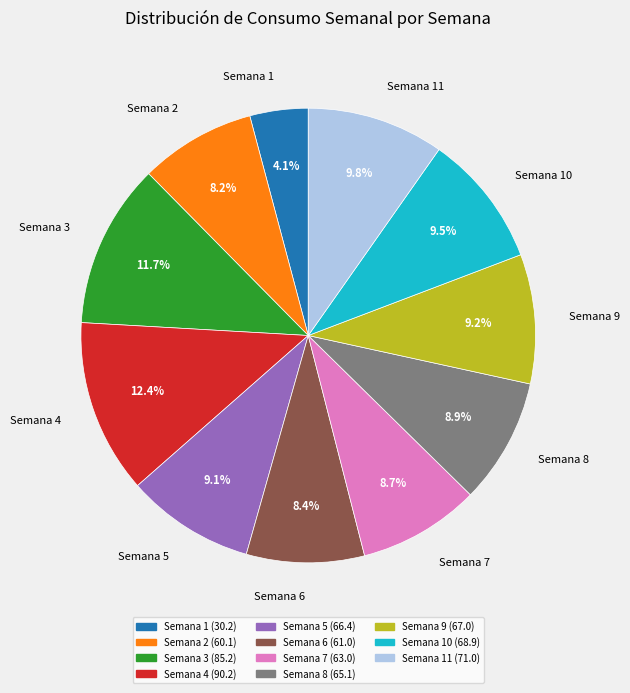

Combined, do Semana 1 and Semana 10 account for over 50%?

No